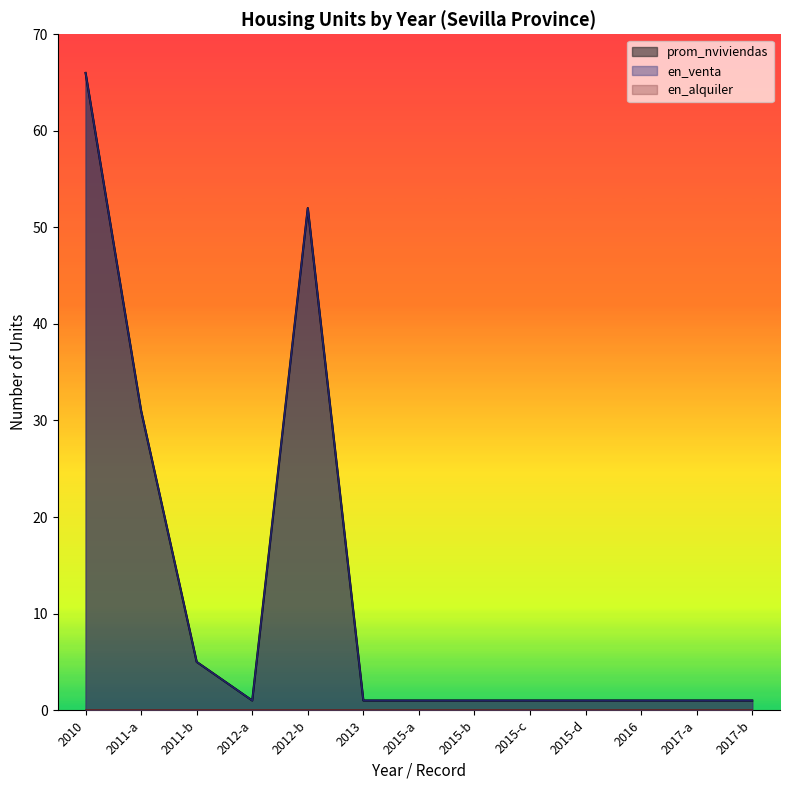

Reading right to left, extract all data points from this chart.

en_venta: 2017-b=1	2017-a=1	2016=1	2015-d=1	2015-c=1	2015-b=1	2015-a=1	2013=1	2012-b=52	2012-a=1	2011-b=5	2011-a=31	2010=66
prom_nviviendas: 2017-b=1	2017-a=1	2016=1	2015-d=1	2015-c=1	2015-b=1	2015-a=1	2013=1	2012-b=52	2012-a=1	2011-b=5	2011-a=31	2010=66